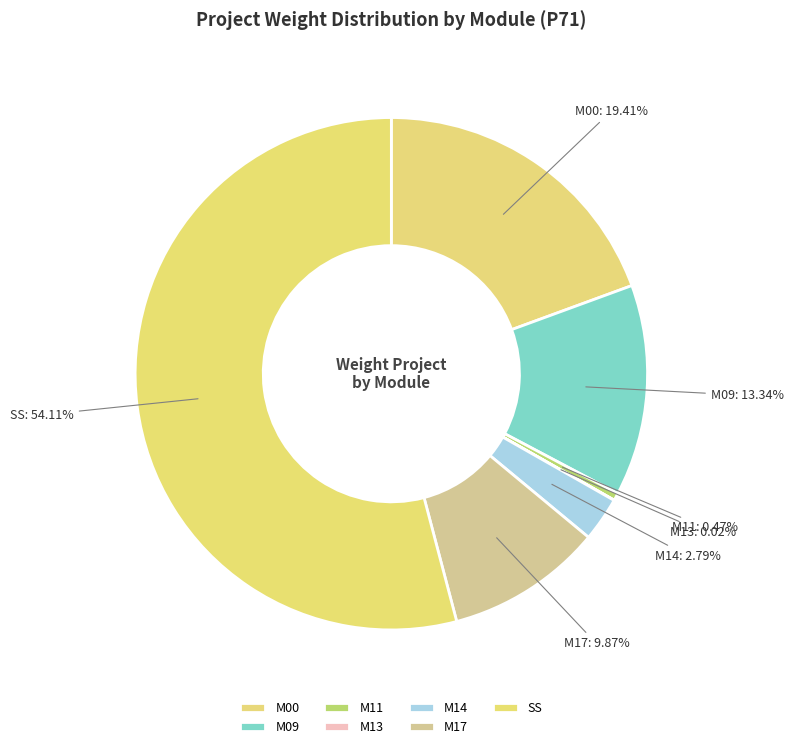

Combined, what portion of the pie is M14 and SS?

56.9%